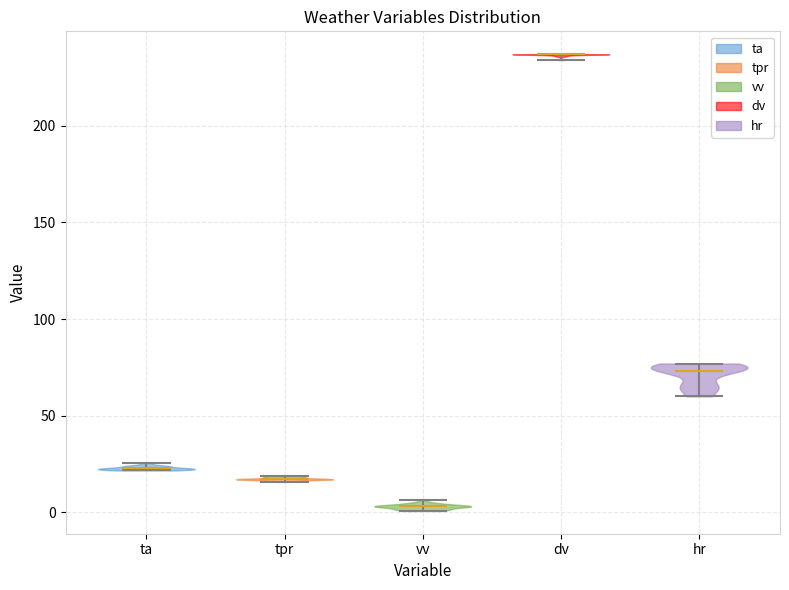

Reading left to right, read every violin against the y-axis: where its median line is, and the lowest and highest points it reaches. The values are not printed on the chart, so give them approximately, as read against the axis.

ta: median line 25, lowest point 20, highest point 25
tpr: median line 15, lowest point 15, highest point 20
vv: median line 5, lowest point 0, highest point 5
dv: median line 235, lowest point 235, highest point 235
hr: median line 75, lowest point 60, highest point 75